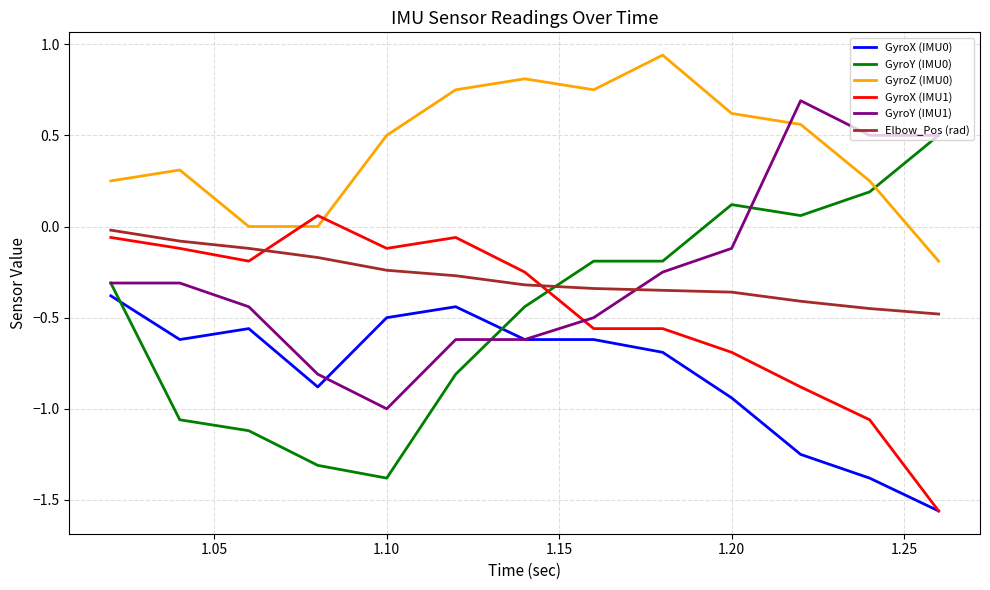

True or false: Elbow_Pos (rad) and GyroY (IMU1) cross at least once.

True